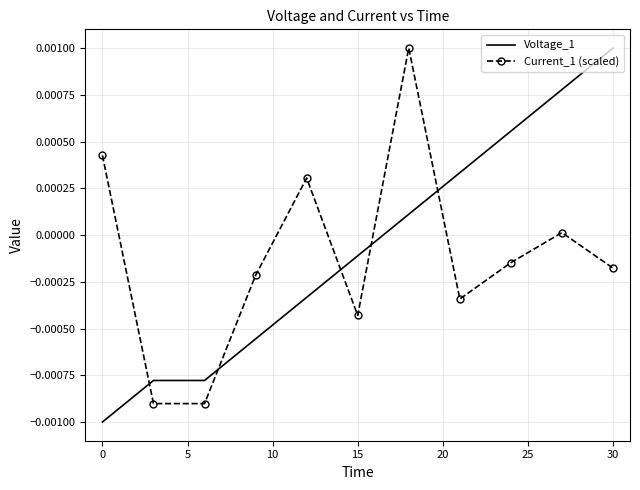

True or false: Voltage_1 and Current_1 (scaled) cross at least once.

True